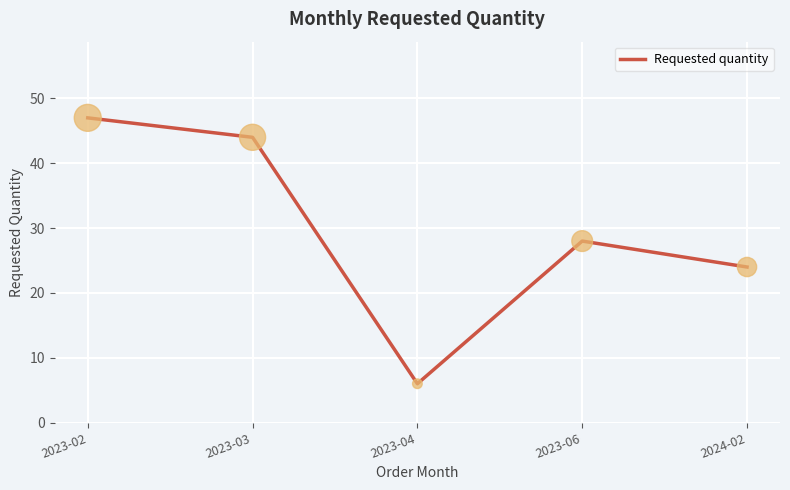

Which has a higher value, 2023-04 or 2024-02?

2024-02